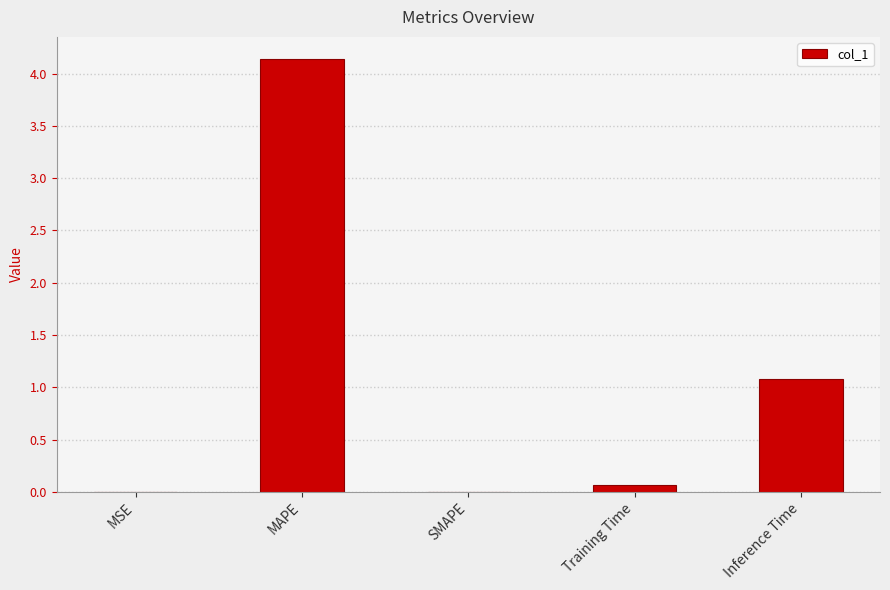

What is the sum of all values?

5.3